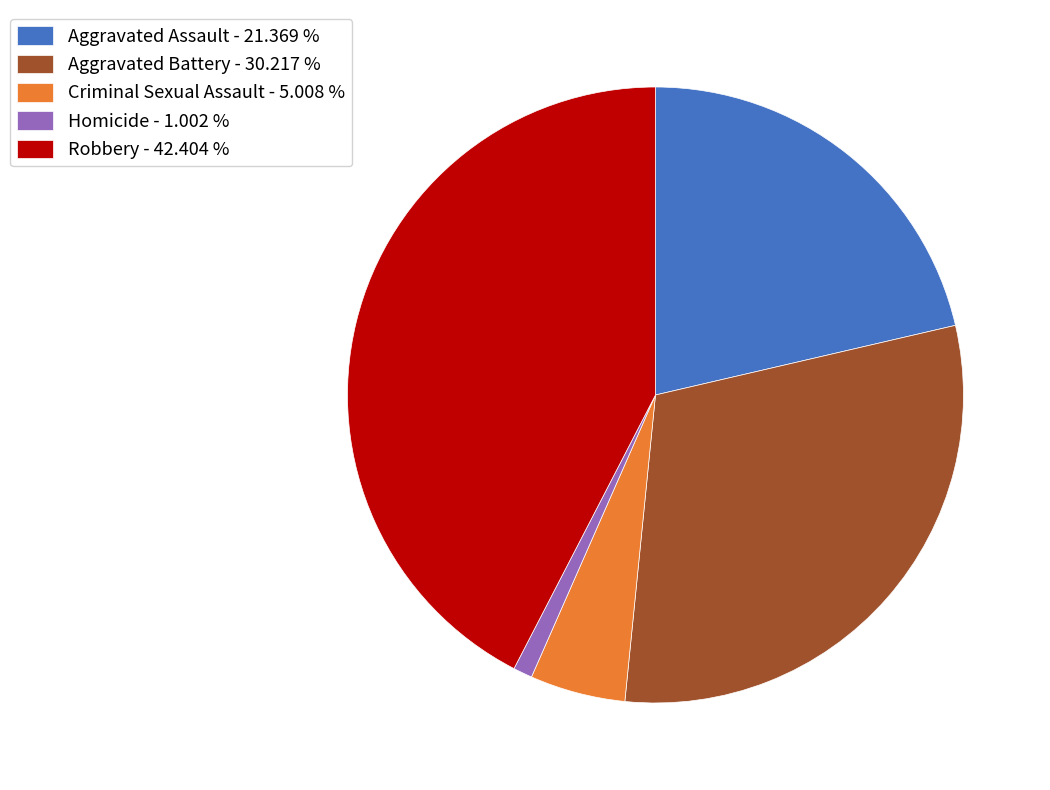

Combined, do Robbery - 42.404 % and Criminal Sexual Assault - 5.008 % account for over 50%?

No